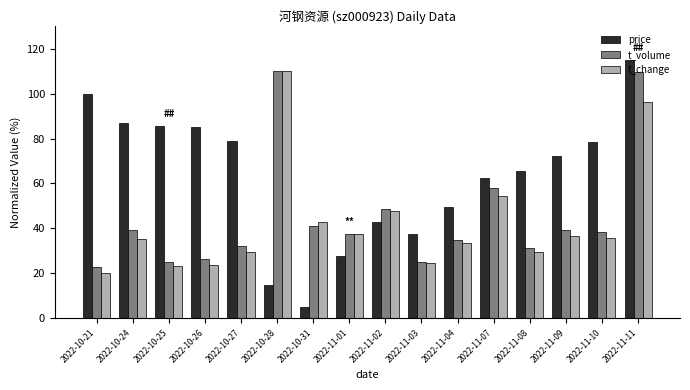

What is the greatest value displayed?

115.0